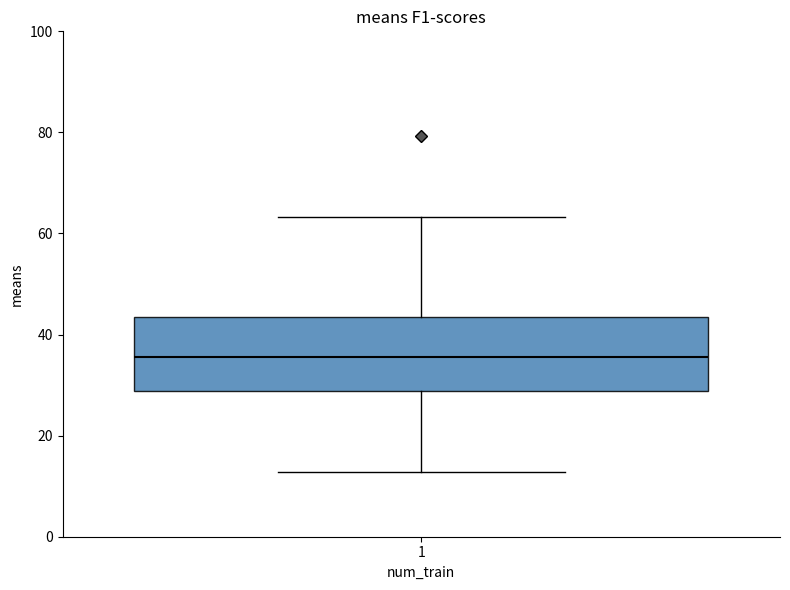

Where does the median line of the box at x = 1 sit on the y-axis? The values are not printed on the chart, so give them approximately, as read against the axis.

36